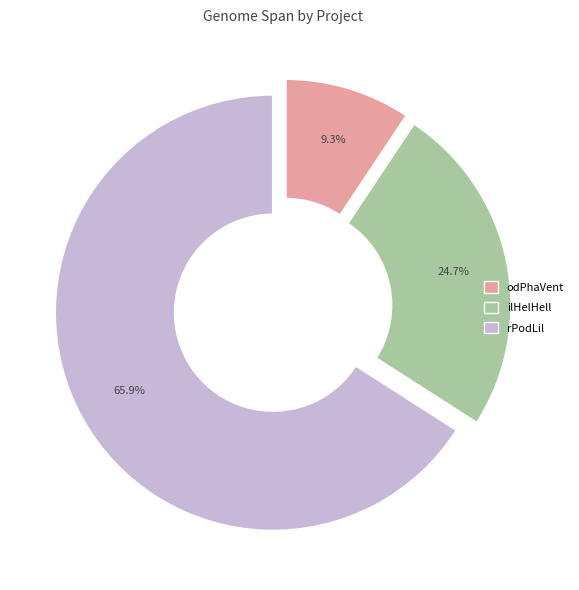

Is it true that ilHelHell is 25% of the pie?

True